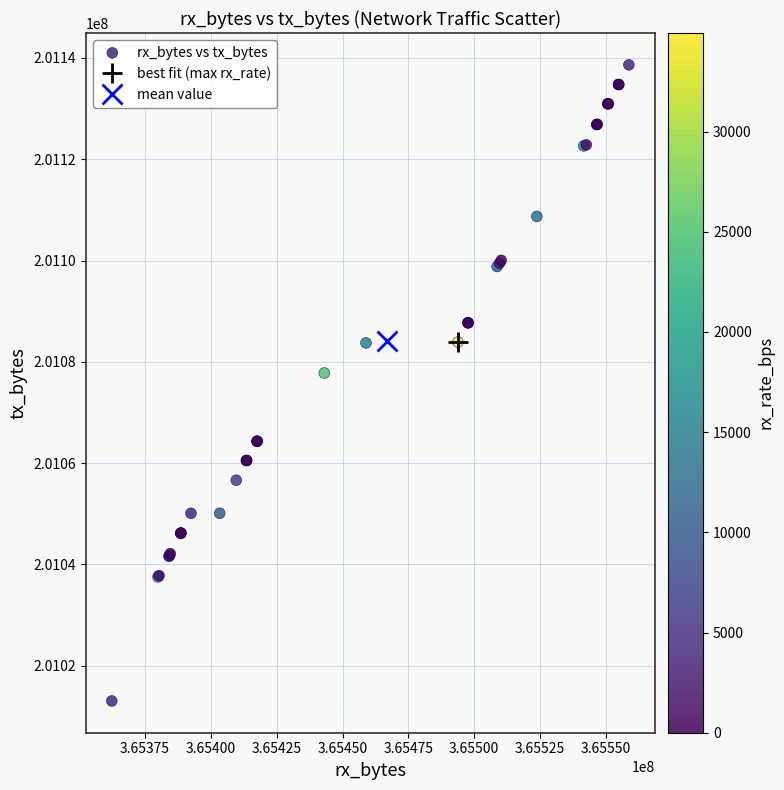

What Y value in the scatter plot is closest to 201075853?

201077795